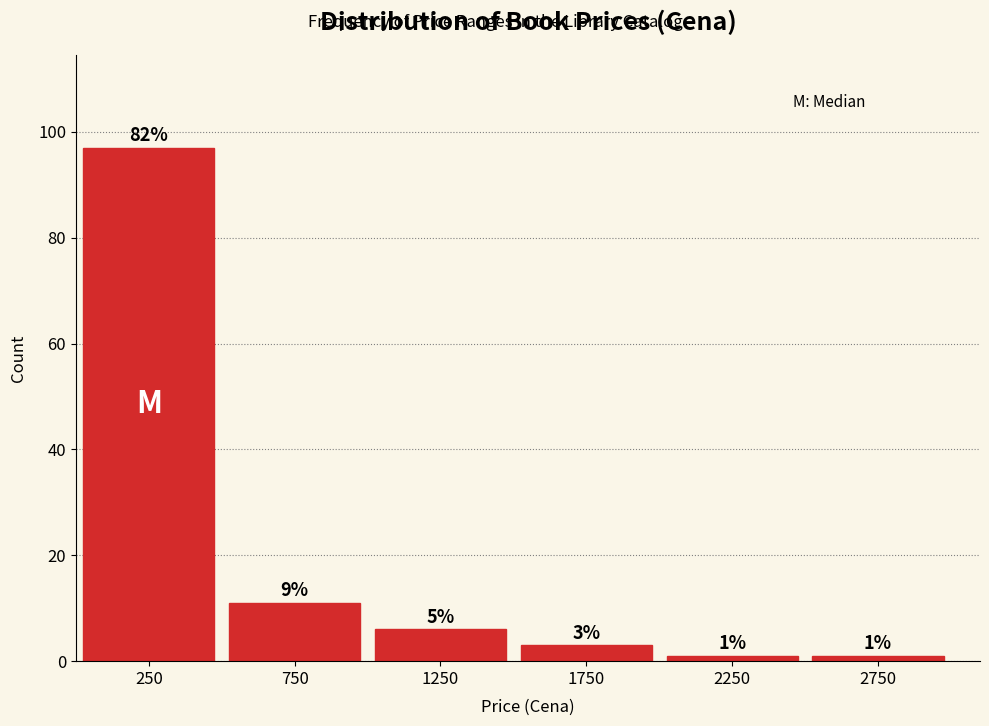

Reading right to left, list all the values displayed in this chart.

1	1	3	6	11	97